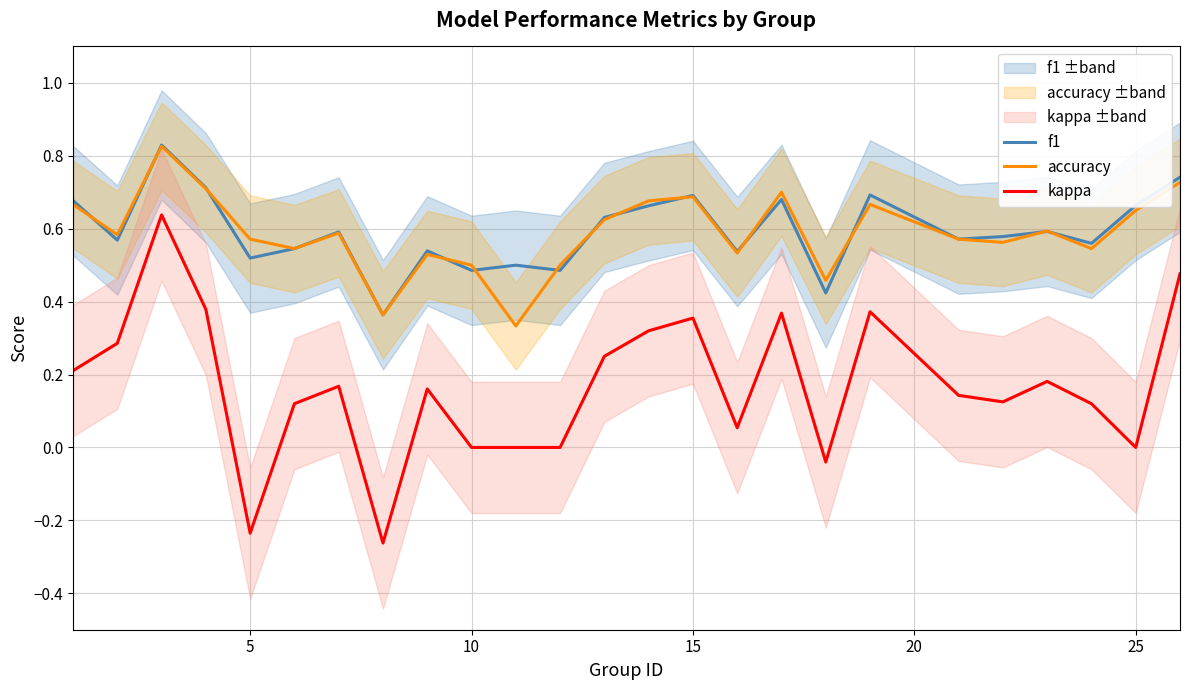

The kappa series shows 0.4 at 10. True or false?

False